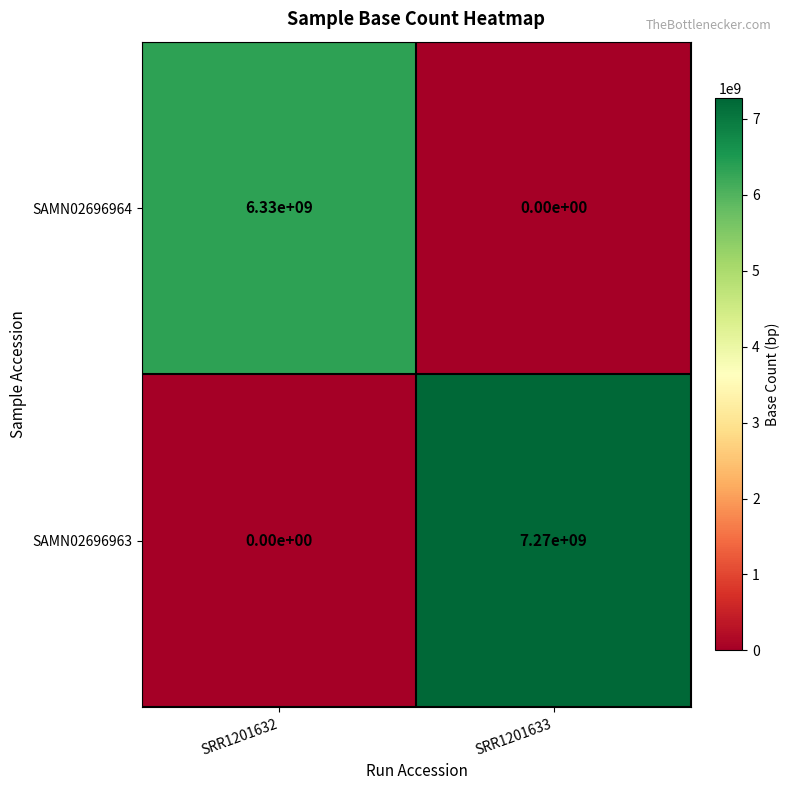

What is the difference between the maximum and minimum values in the SAMN02696964 series?

6330000000